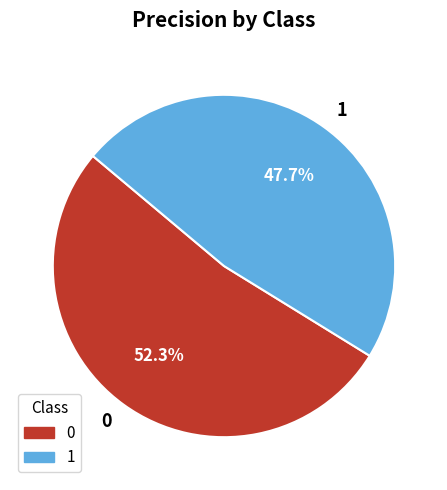

What percentage do 0 and 1 together represent?

100.0%